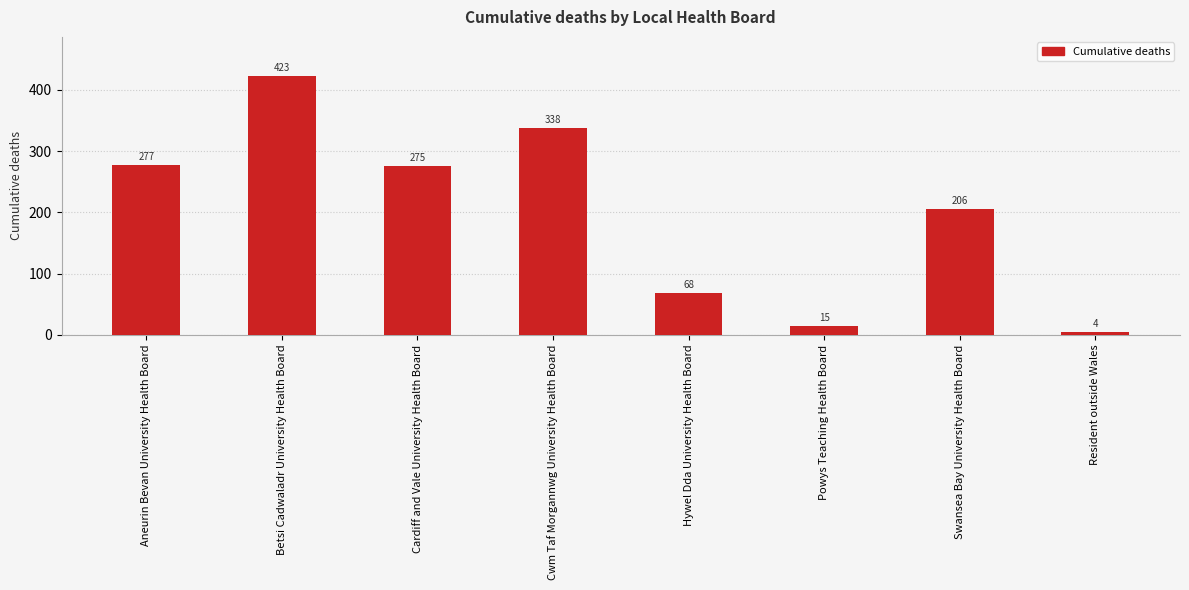

What is the change in value from Swansea Bay University Health Board to Resident outside Wales?

-202